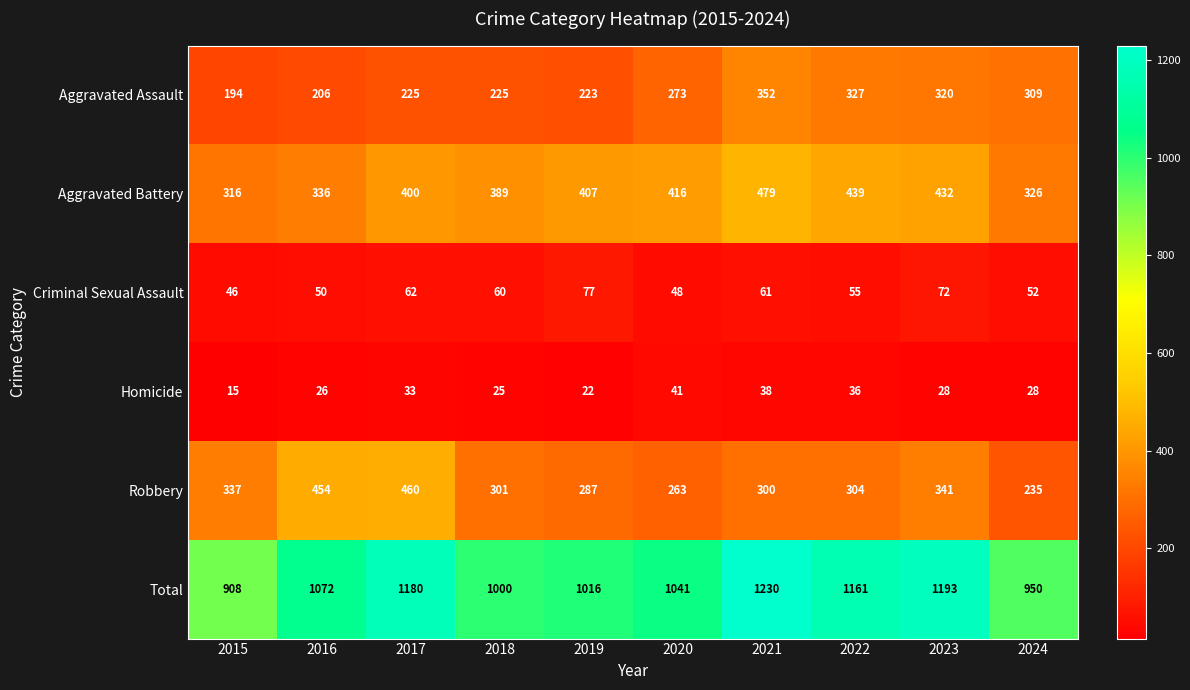

At how many categories does at least one series exceed 598?

10